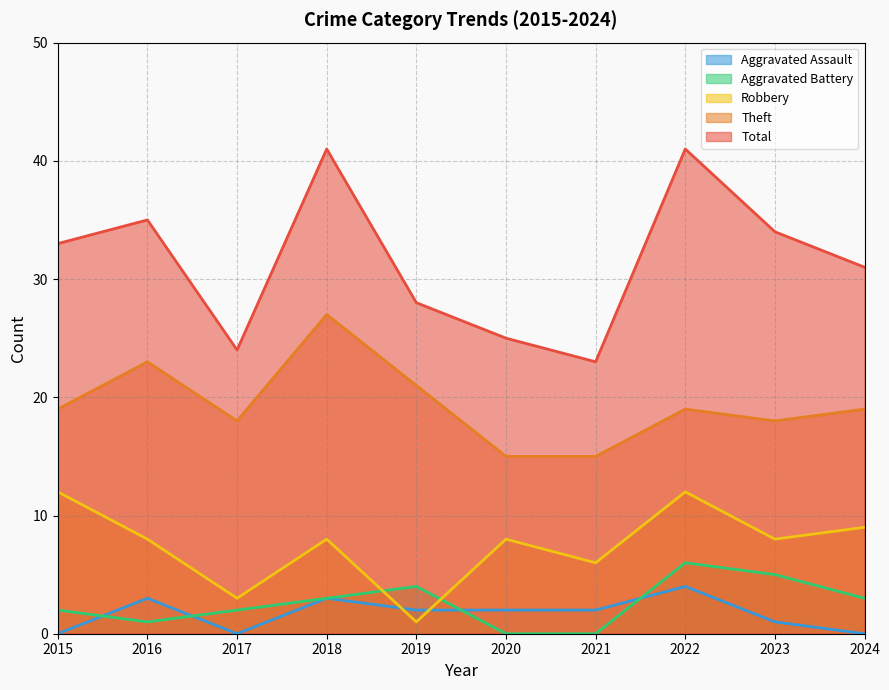

Reading left to right, transcribe all the data shown in this chart.

Robbery: 2015=12	2016=8	2017=3	2018=8	2019=1	2020=8	2021=6	2022=12	2023=8	2024=9
Theft: 2015=19	2016=23	2017=18	2018=27	2019=21	2020=15	2021=15	2022=19	2023=18	2024=19
Aggravated Battery: 2015=2	2016=1	2017=2	2018=3	2019=4	2020=0	2021=0	2022=6	2023=5	2024=3
Aggravated Assault: 2015=0	2016=3	2017=0	2018=3	2019=2	2020=2	2021=2	2022=4	2023=1	2024=0
Total: 2015=33	2016=35	2017=24	2018=41	2019=28	2020=25	2021=23	2022=41	2023=34	2024=31